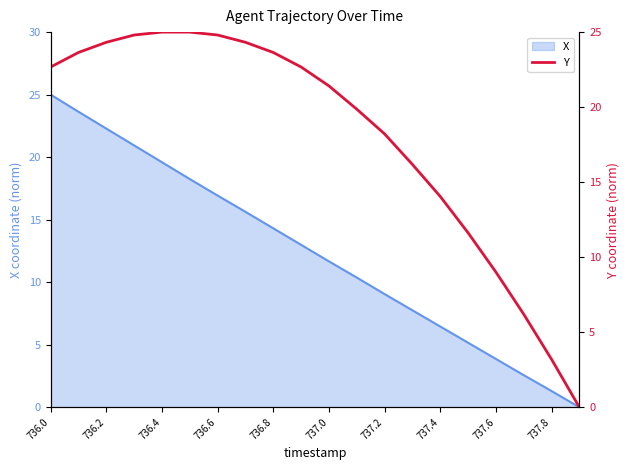

How many values are above zero?

19